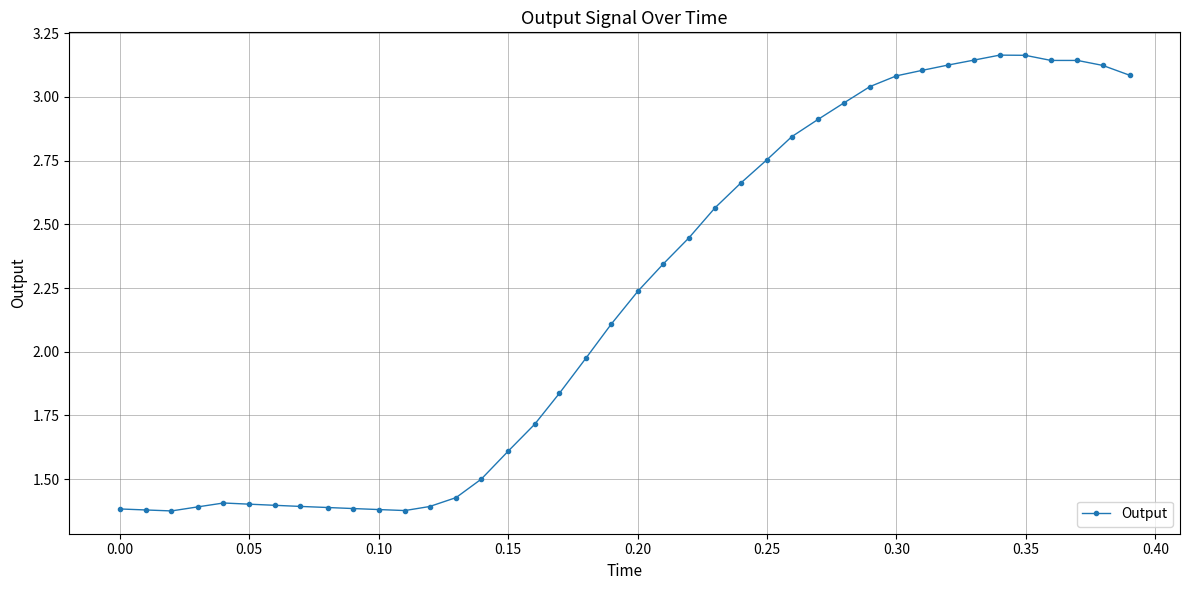

What is the value of the 28th point from the left?

2.9